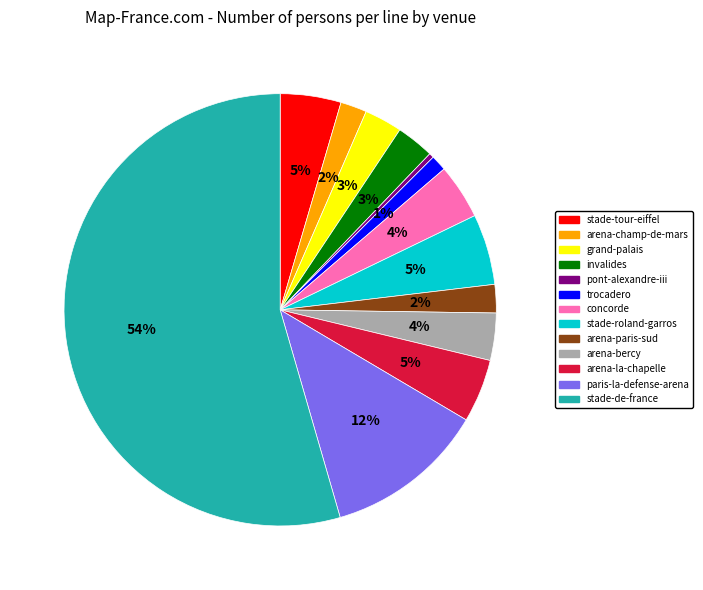

Is it true that stade-roland-garros is 5% of the pie?

True